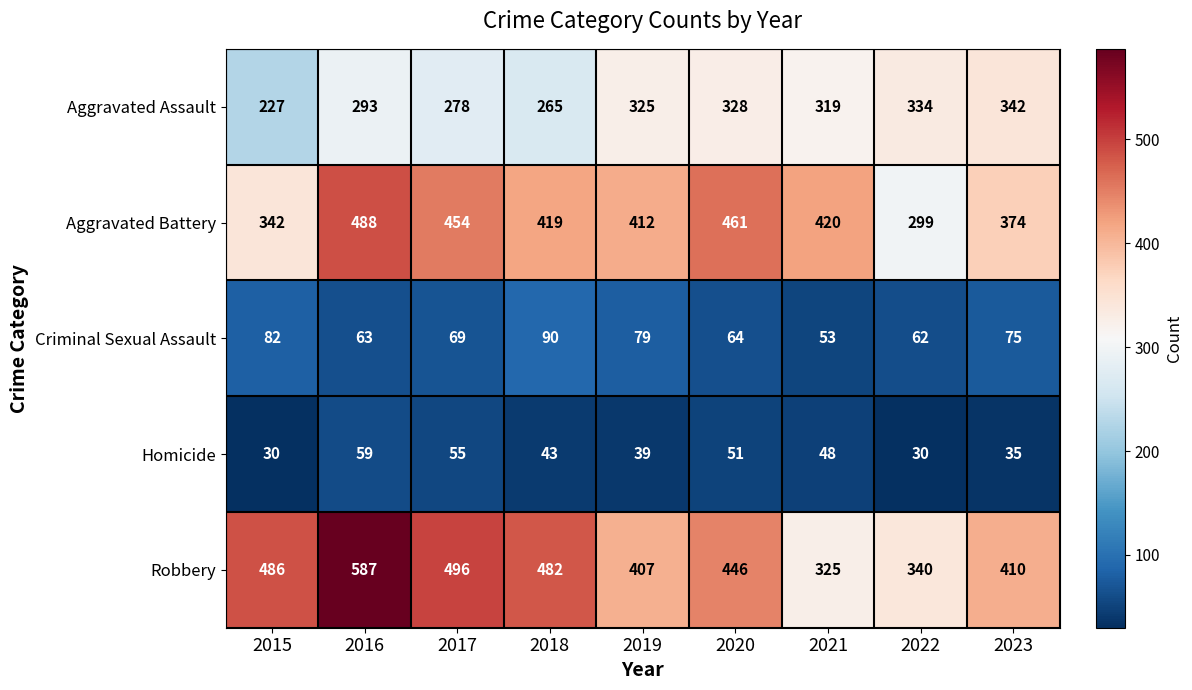

Count the number of categories in the chart.

9